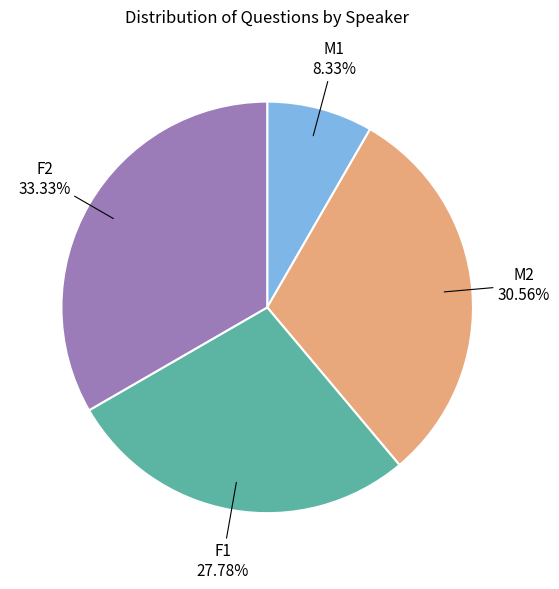

To the nearest percent, what is the average slice percentage?

25%